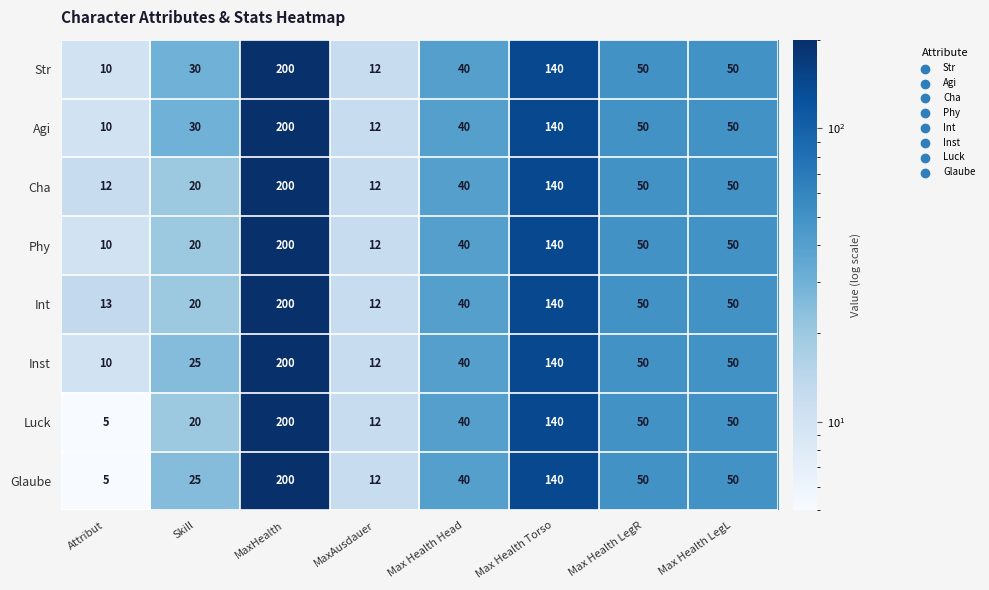

At which label does Inst first exceed 50?

MaxHealth